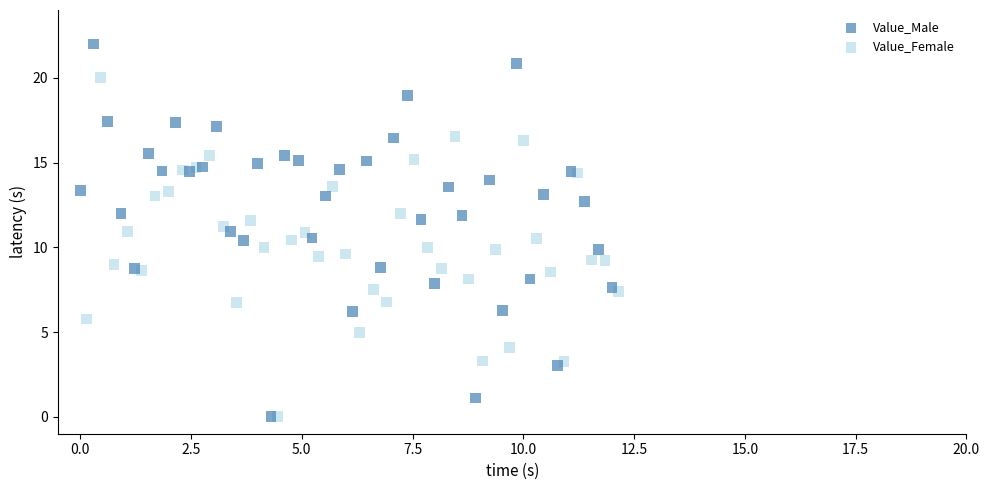

Which series has the largest Y range (max minus min)?

Value_Male